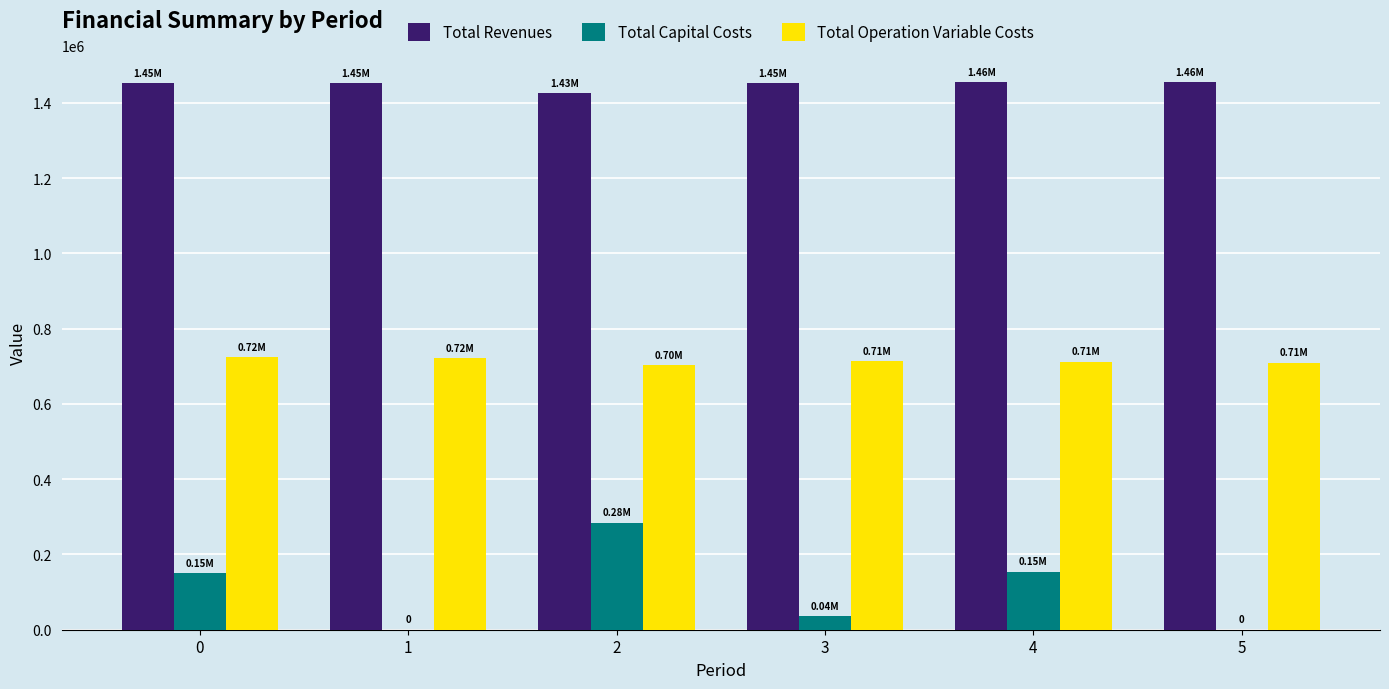

What is the total value across all series at 5?

2165230.2